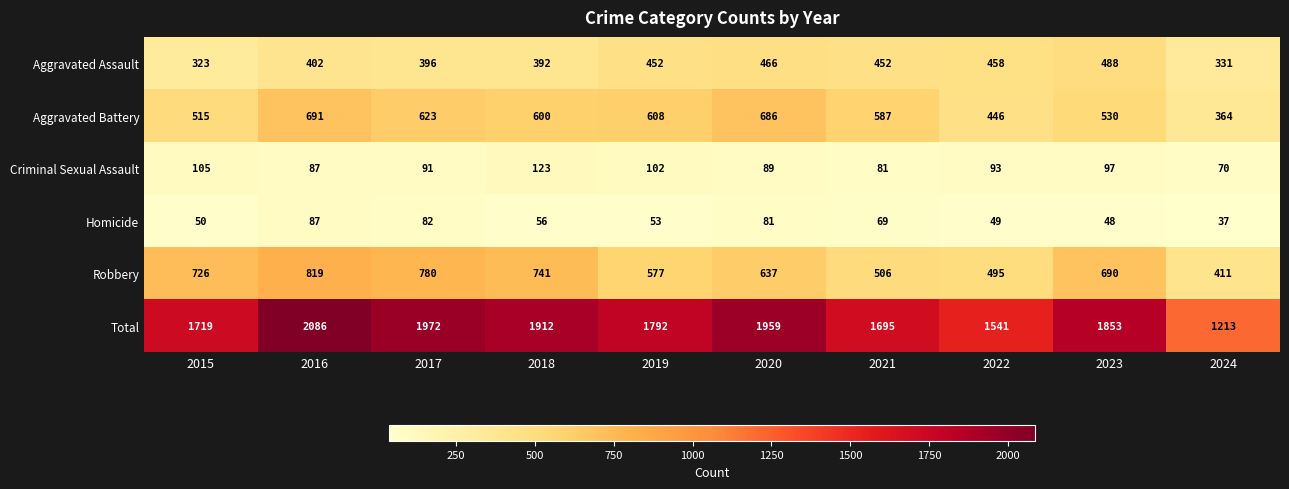

Count the number of data series in this chart.

6